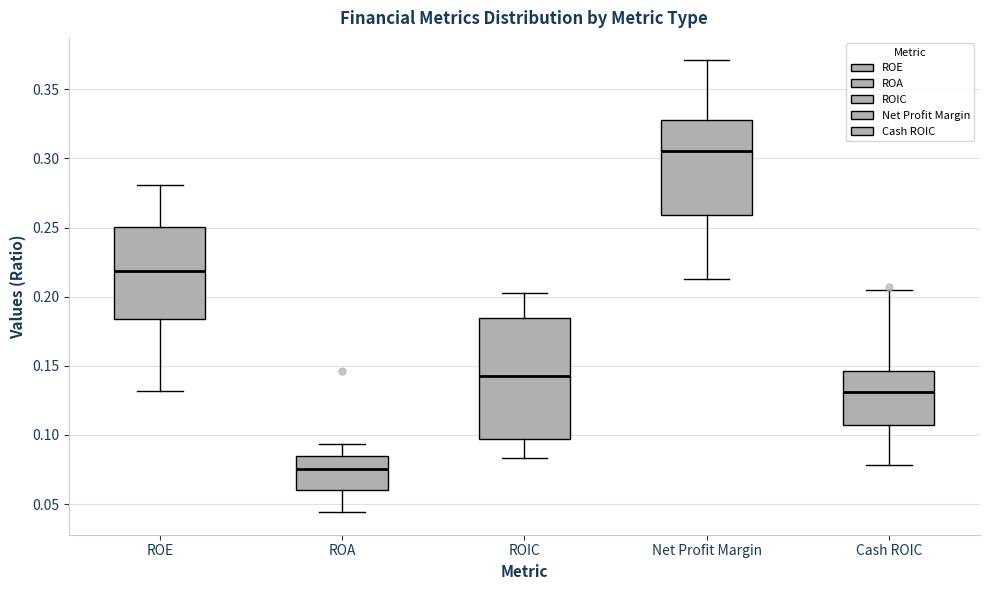

Reading left to right, read every box against the y-axis: the position of its median line, the range the box covers, and the ends of its whiskers. The values are not printed on the chart, so give them approximately, as read against the axis.

ROE: median 0.220, box 0.185 to 0.250, whiskers 0.130 to 0.280
ROA: median 0.075, box 0.060 to 0.085, whiskers 0.045 to 0.095
ROIC: median 0.145, box 0.095 to 0.185, whiskers 0.085 to 0.205
Net Profit Margin: median 0.305, box 0.260 to 0.330, whiskers 0.215 to 0.370
Cash ROIC: median 0.130, box 0.105 to 0.145, whiskers 0.080 to 0.205